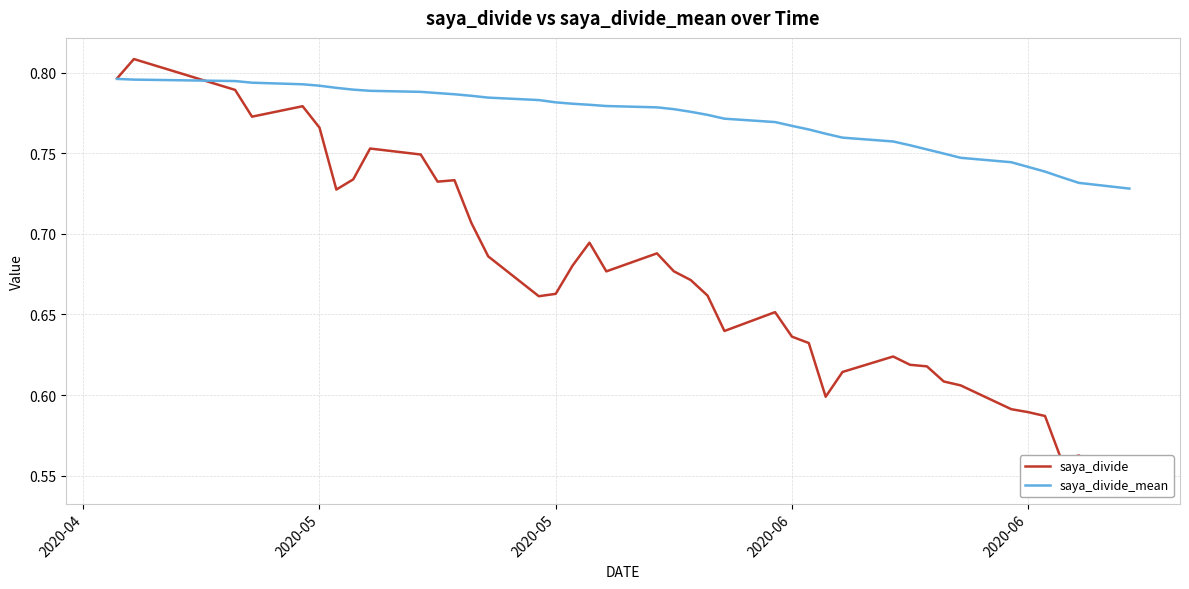

List the series in order of their overall mean, highest first.

saya_divide_mean, saya_divide